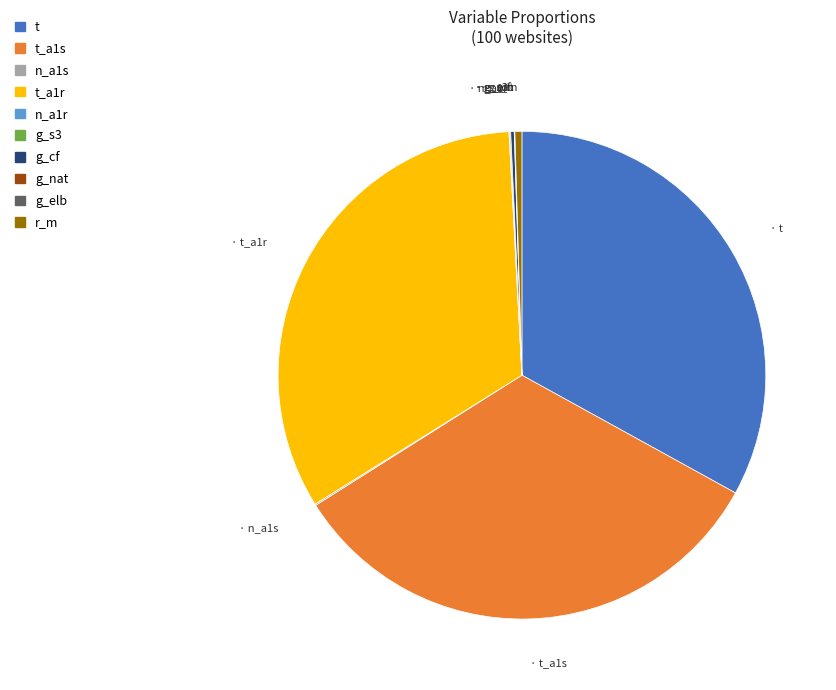

The t slice represents 22% of the pie. True or false?

False